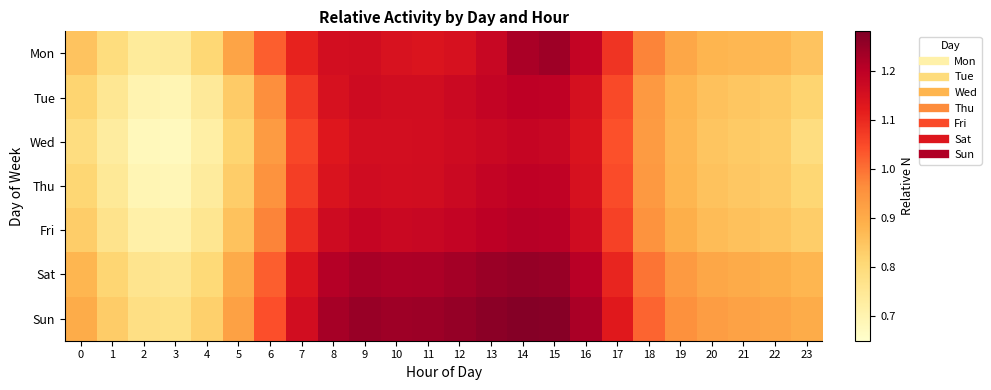

Which series has the largest total across all categories?

Sun